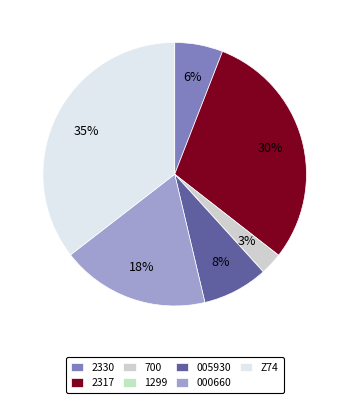

To the nearest percent, what is the combined percentage of 005930 and 000660?

26%